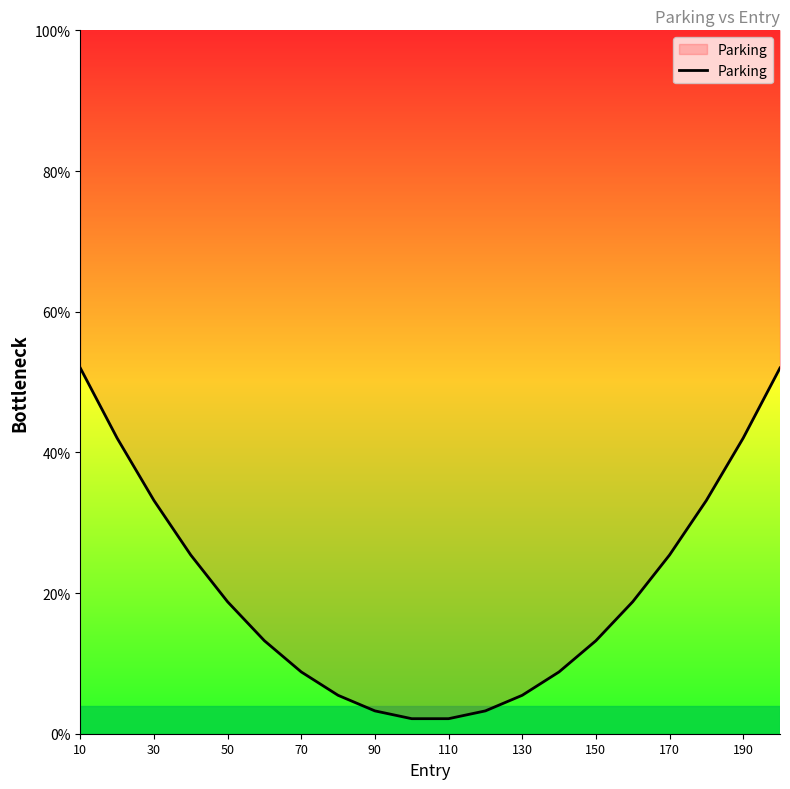

Approximately how many times larger is the value at 10 compared to 30?

1.6